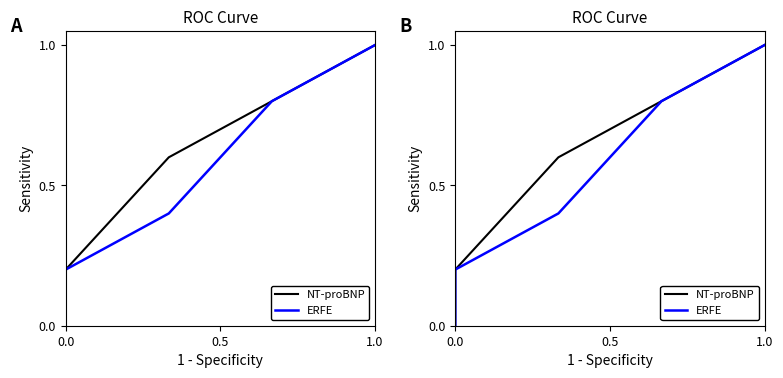

What is the difference between the second highest and second lowest values in the ERFE series?

0.6